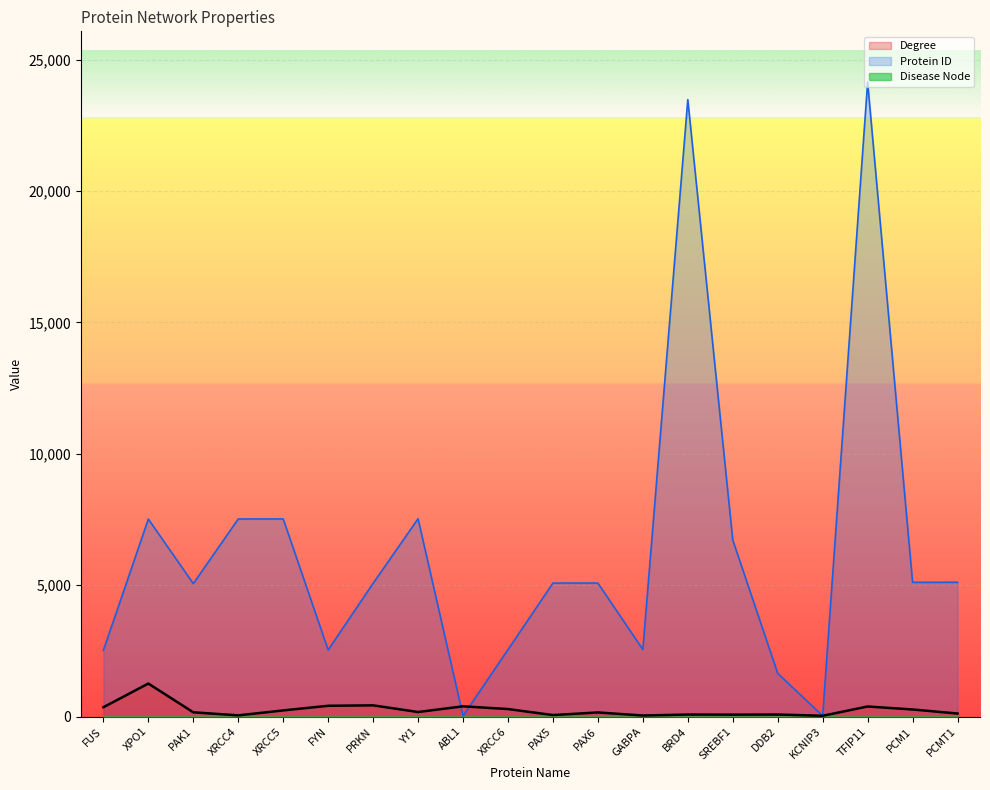

What is the difference between the second highest and minimum values in the Protein ID series?

23451